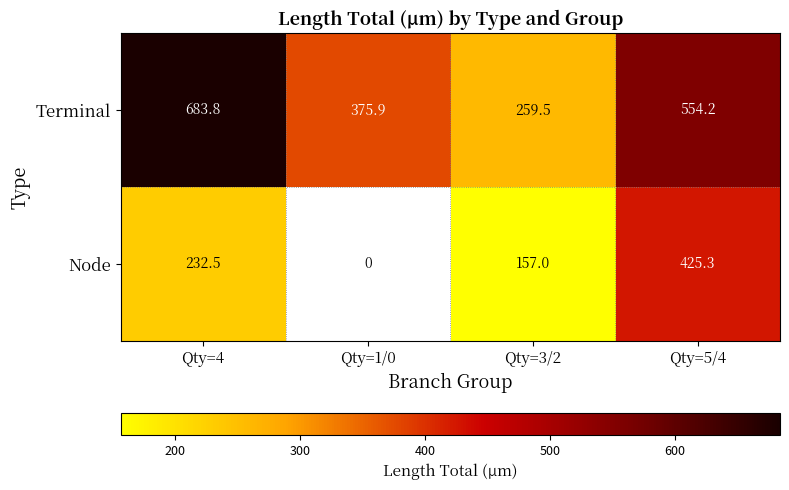

What is the spread (max minus min) of values at Qty=3/2?

102.5